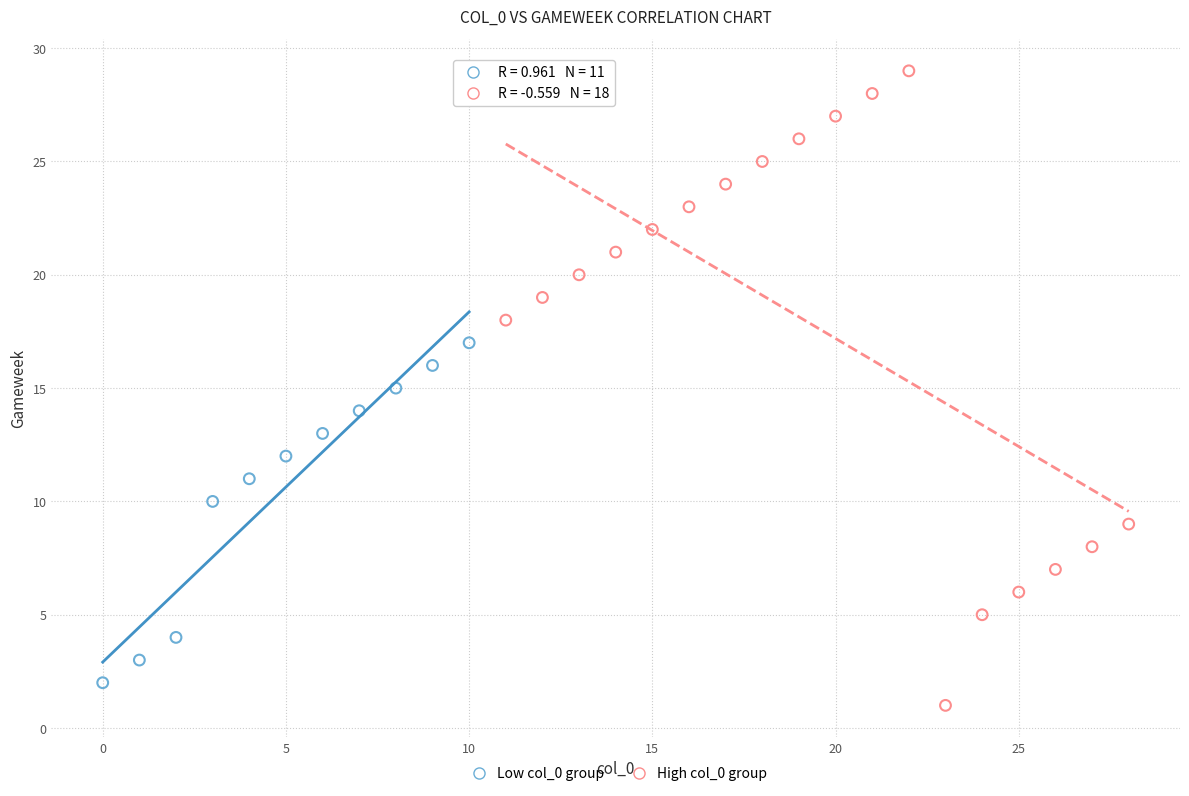

What are all the series names shown in the legend?

Low col_0 group, High col_0 group